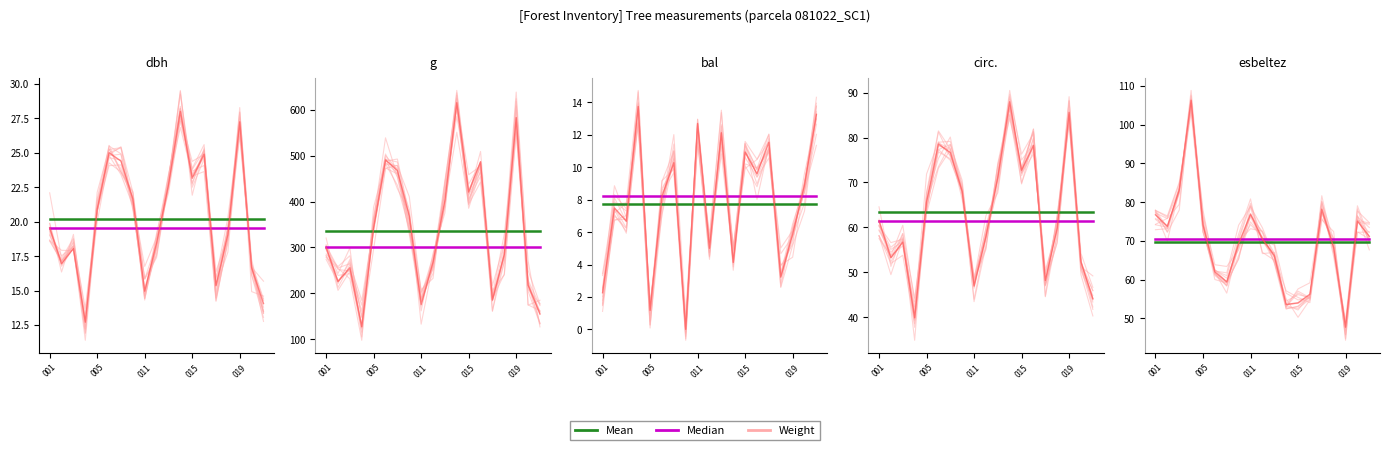

Does the chart have visible grid lines?

No